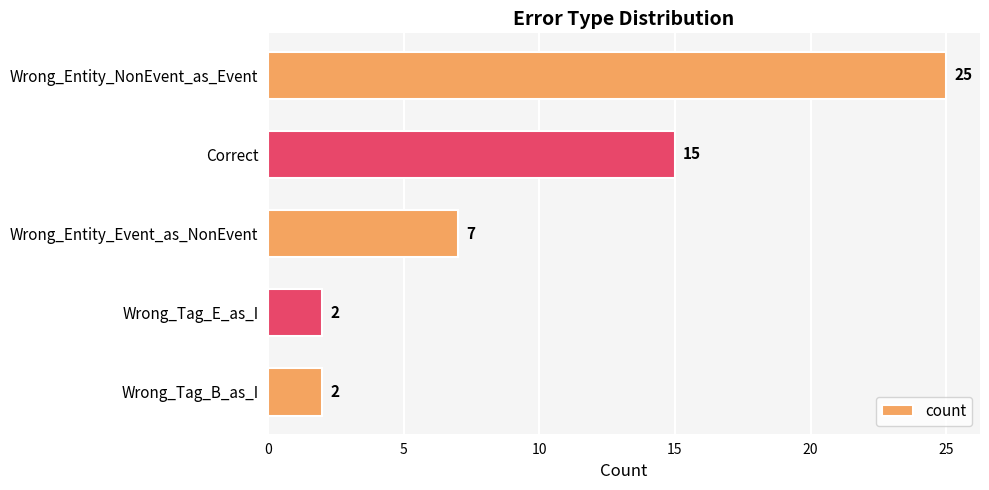

What is the maximum value shown in the chart?

25